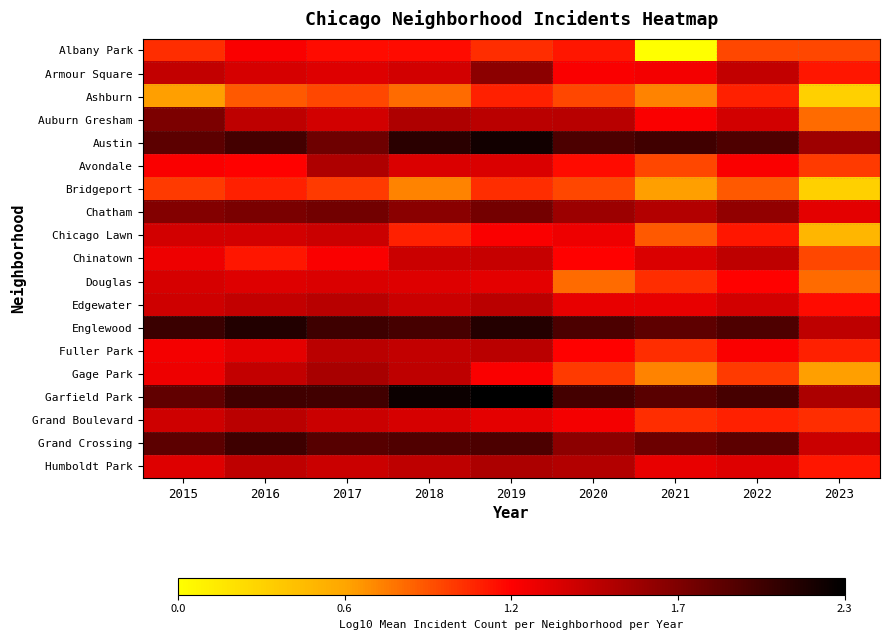

What is the greatest value displayed?

2.3